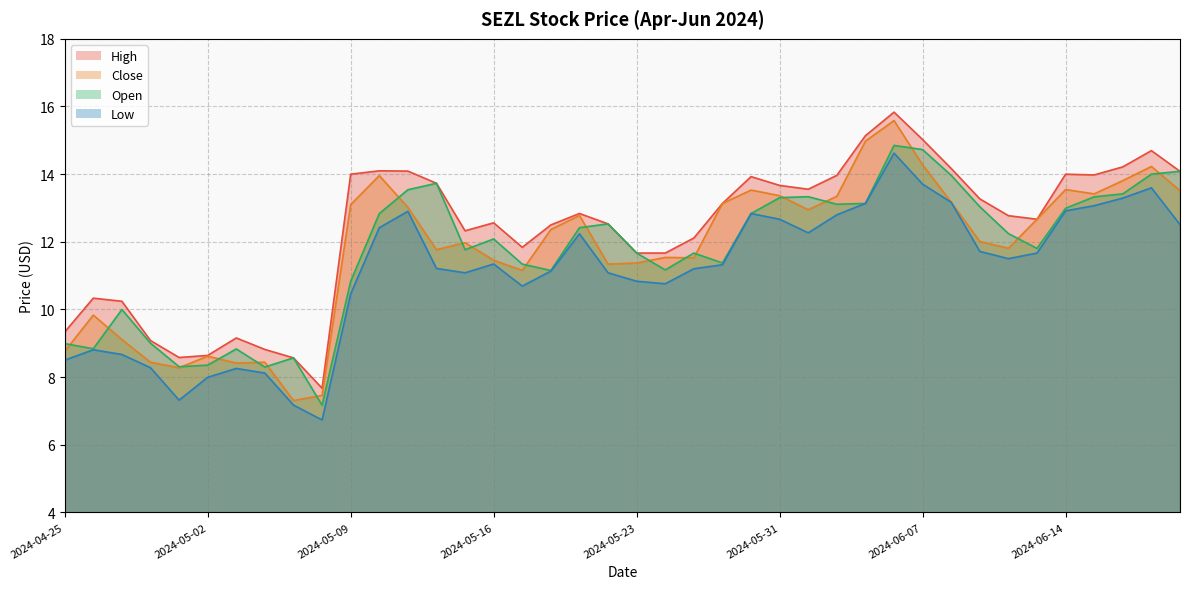

Is the value of Close at 2024-06-06 greater than the value of Open at 2024-06-13?

Yes